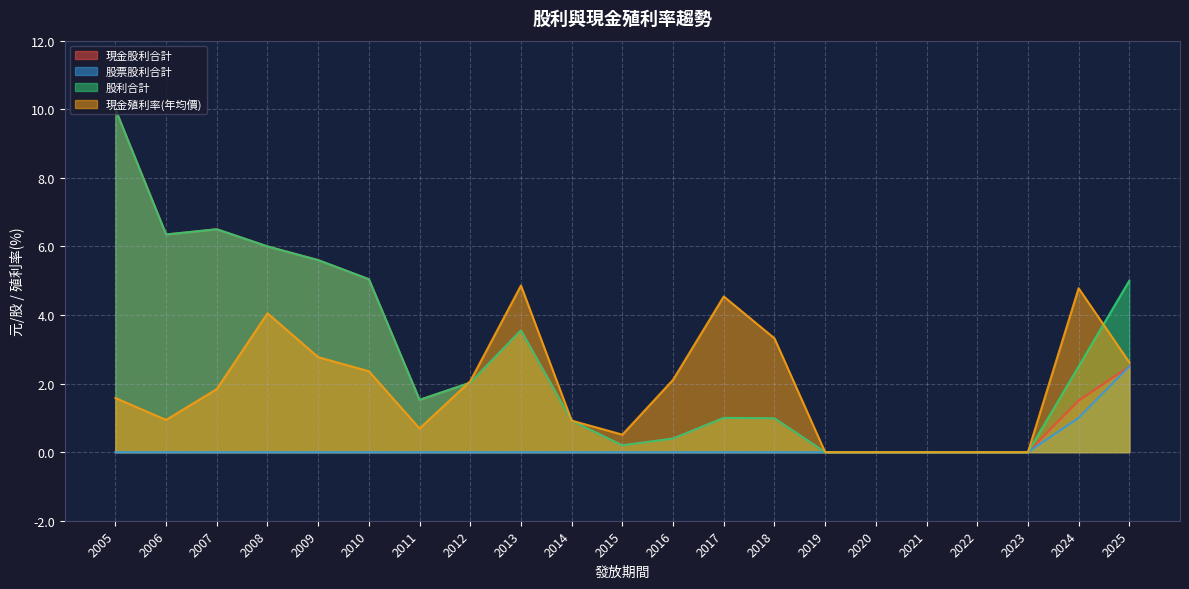

Rank the categories by 現金殖利率(年均價) value from highest to lowest.

2013, 2024, 2017, 2008, 2018, 2009, 2025, 2010, 2016, 2012, 2007, 2005, 2006, 2014, 2011, 2015, 2019, 2020, 2021, 2022, 2023